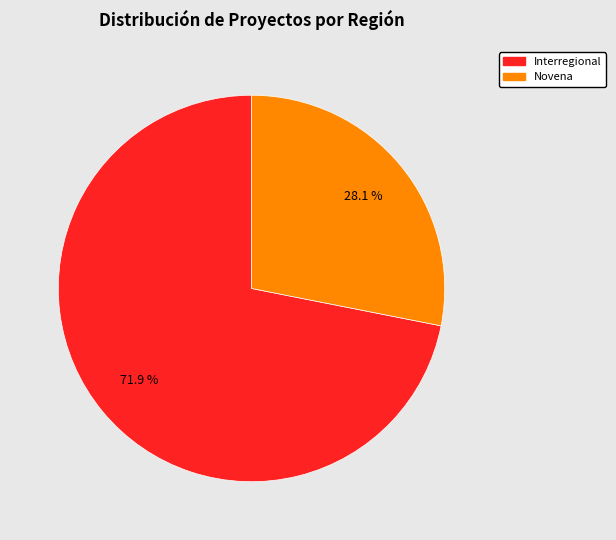

Which slice is the smallest?

Novena